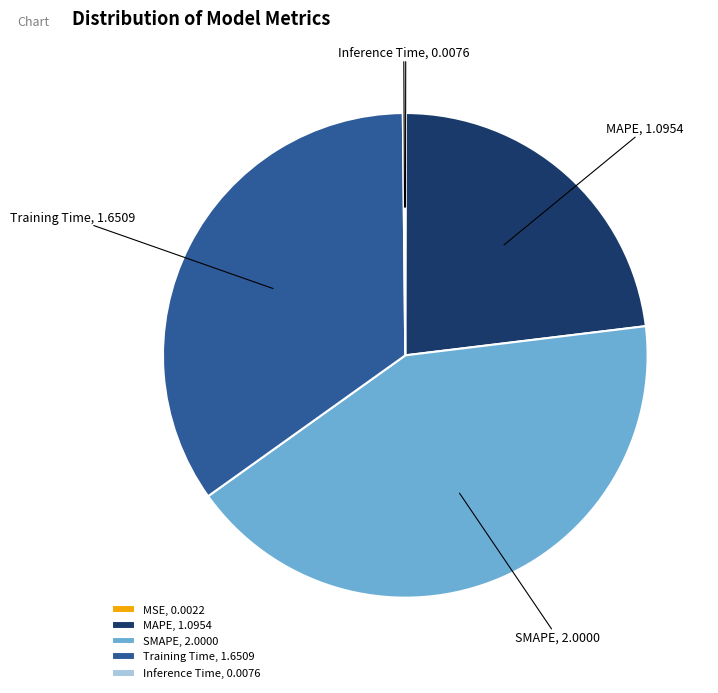

Does MAPE represent more than half of the total?

No